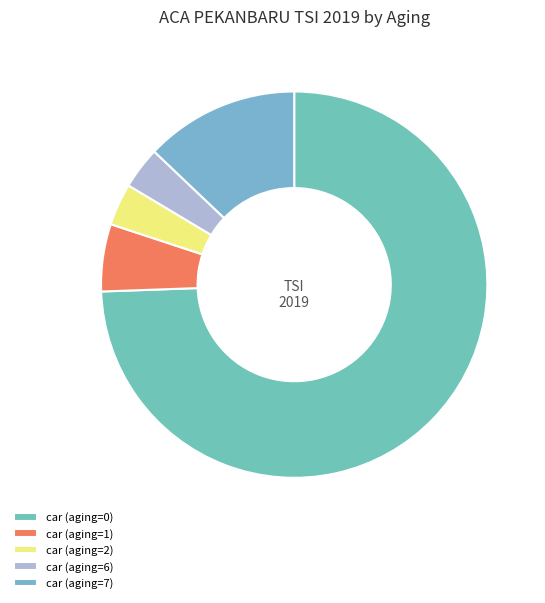

How many slices are in this pie chart?

5